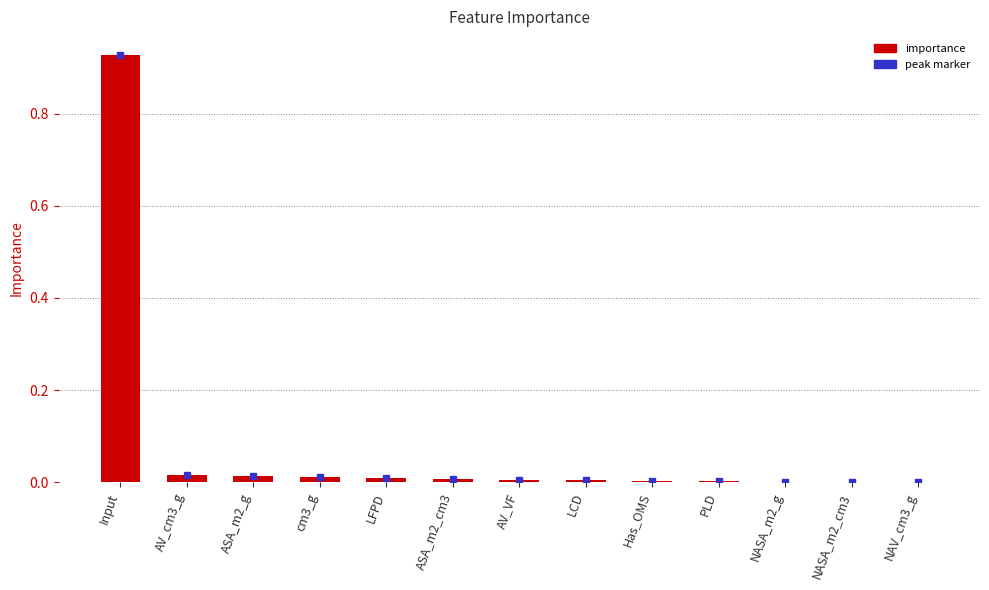

What is the sum of all values?

1.0